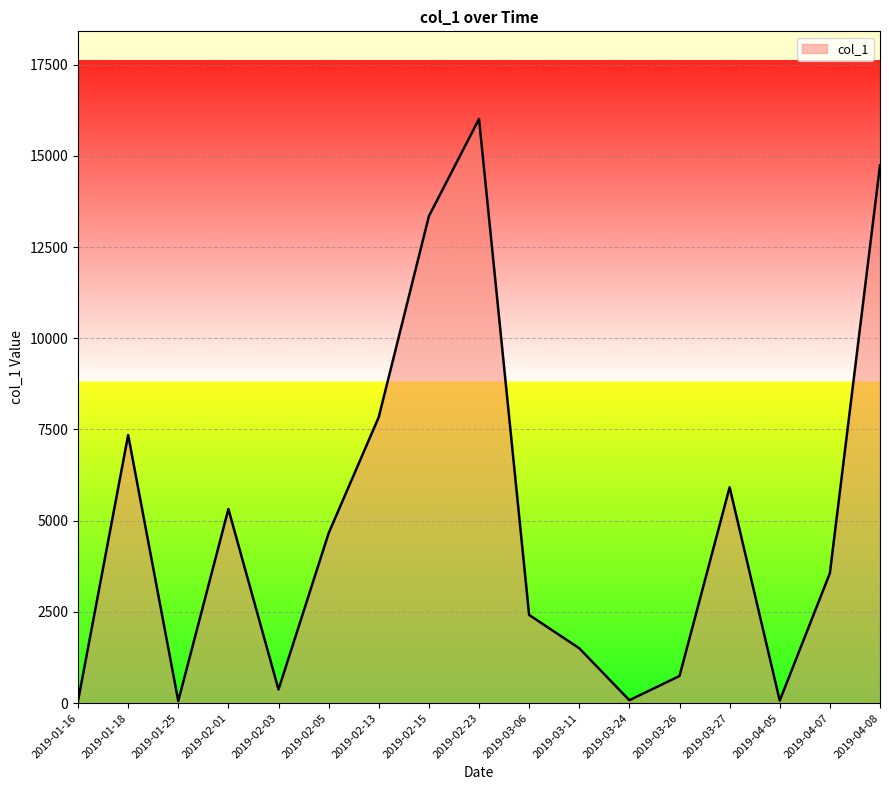

What value does the data have at 2019-02-01?

5320.4